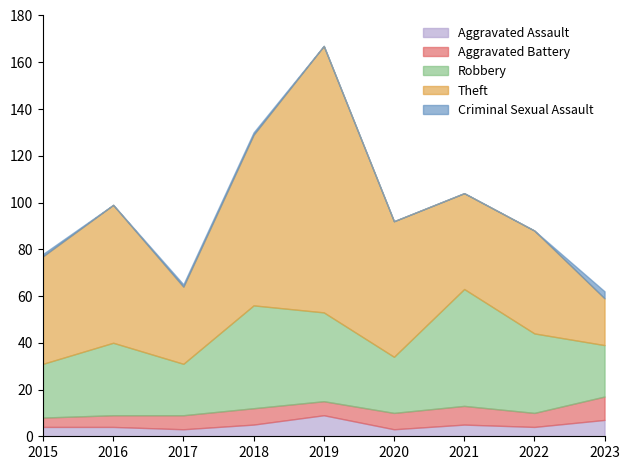

Reading left to right, transcribe all the data shown in this chart.

Aggravated Assault: 2015=4	2016=4	2017=3	2018=5	2019=9	2020=3	2021=5	2022=4	2023=7
Aggravated Battery: 2015=4	2016=5	2017=6	2018=7	2019=6	2020=7	2021=8	2022=6	2023=10
Robbery: 2015=23	2016=31	2017=22	2018=44	2019=38	2020=24	2021=50	2022=34	2023=22
Theft: 2015=46	2016=59	2017=33	2018=73	2019=114	2020=58	2021=41	2022=44	2023=20
Criminal Sexual Assault: 2015=1	2016=0	2017=1	2018=1	2019=0	2020=0	2021=0	2022=0	2023=3